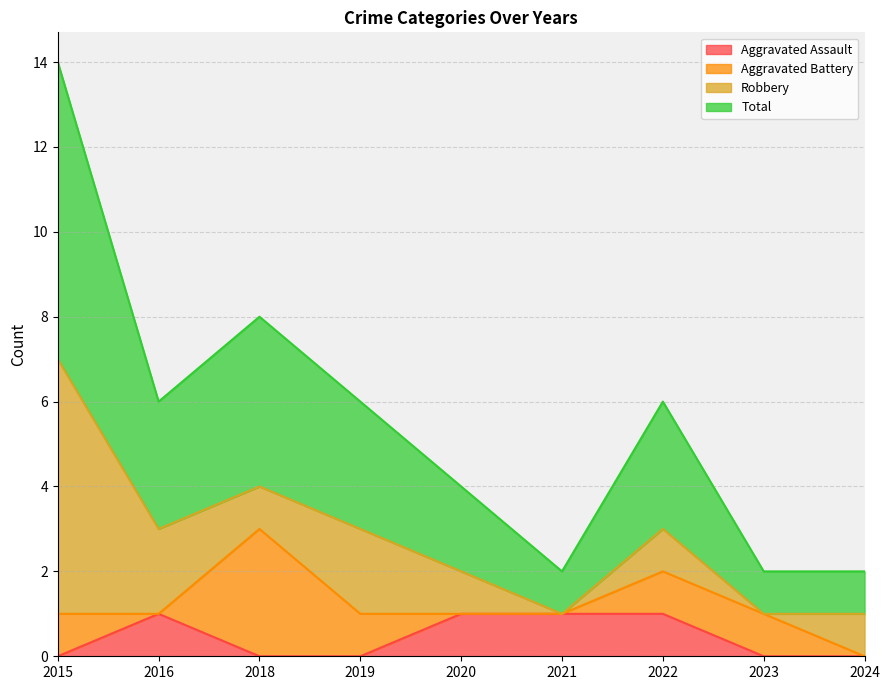

Which series has the widest spread of values?

Total